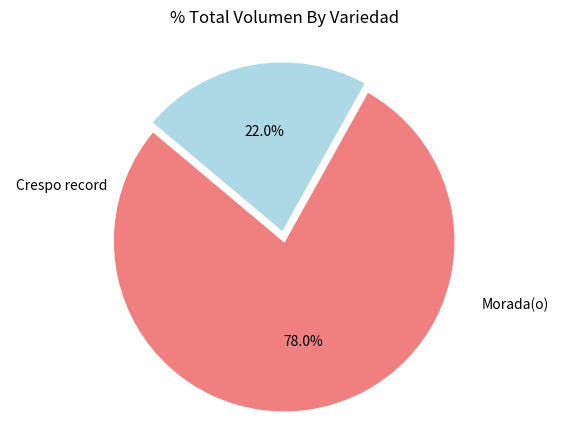

Is there any slice that represents more than half of the pie?

Yes